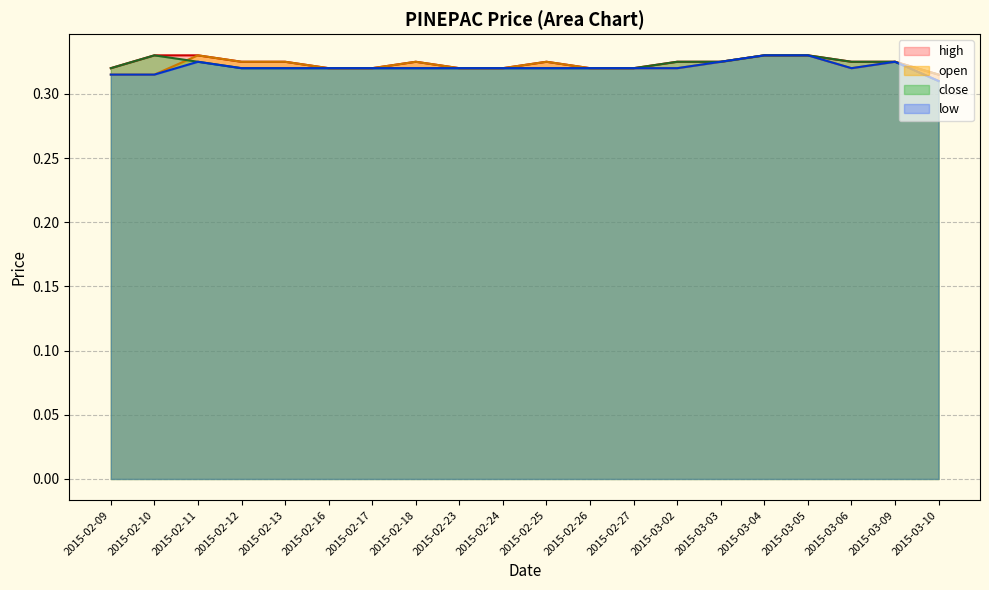

Which category has the highest value in the low series?

2015-03-04